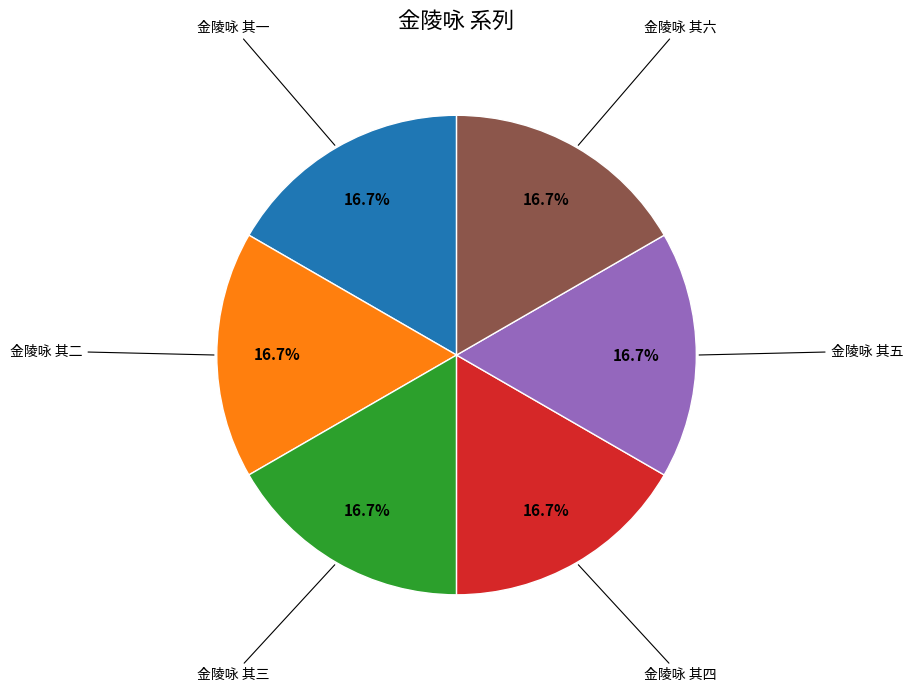

Does any single category account for the majority?

No